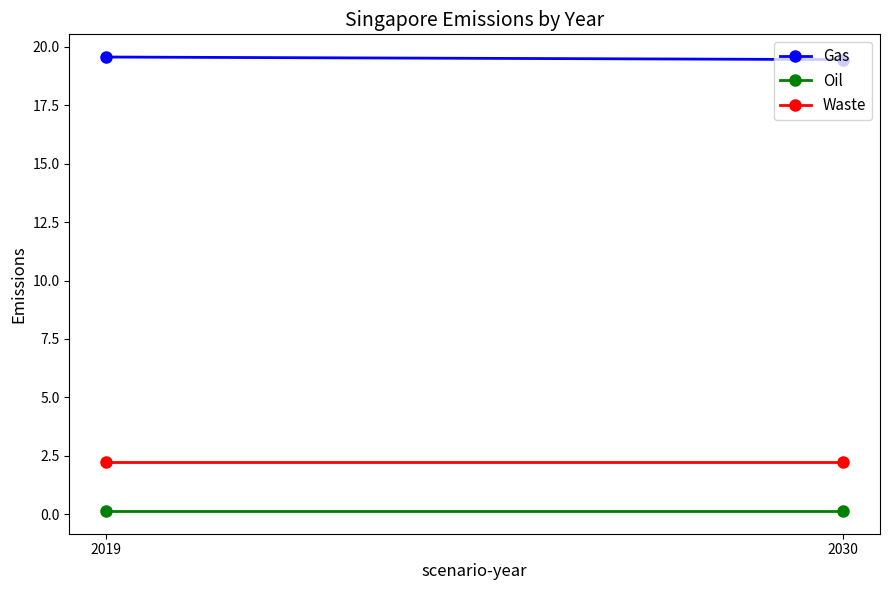

At which category is the sum across all series the highest?

2019